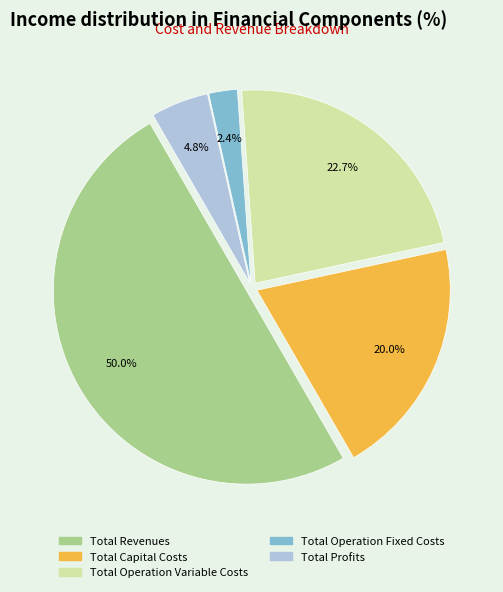

How much of the chart is everything except Total Capital Costs?

80.0%